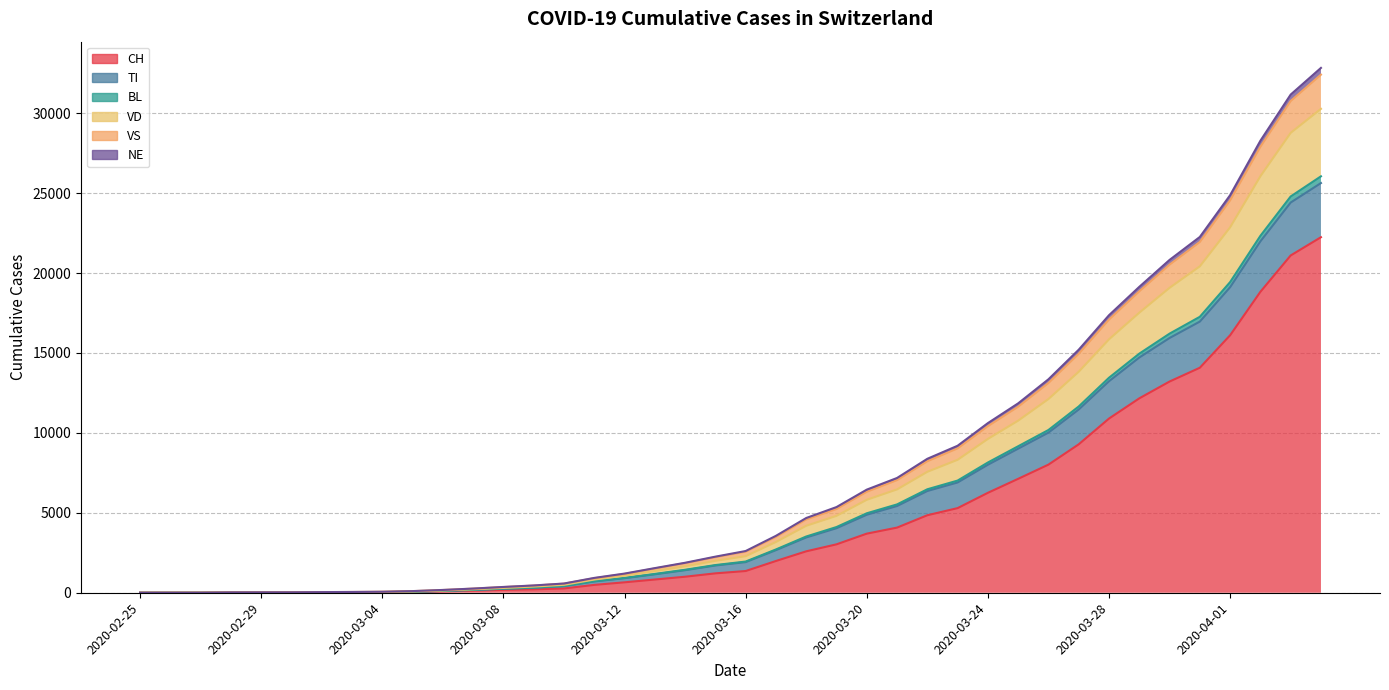

True or false: BL and CH intersect in this chart.

False